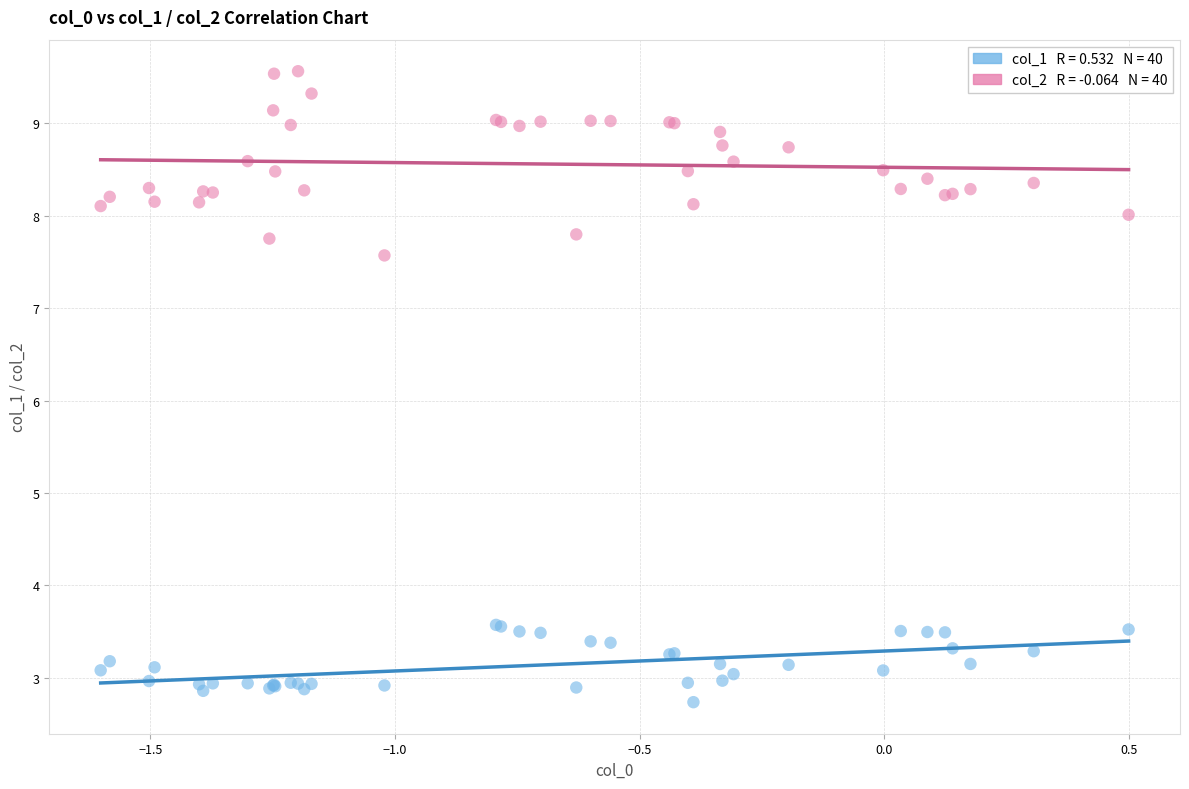

Across all series, what Y value is closest to 6?

7.6